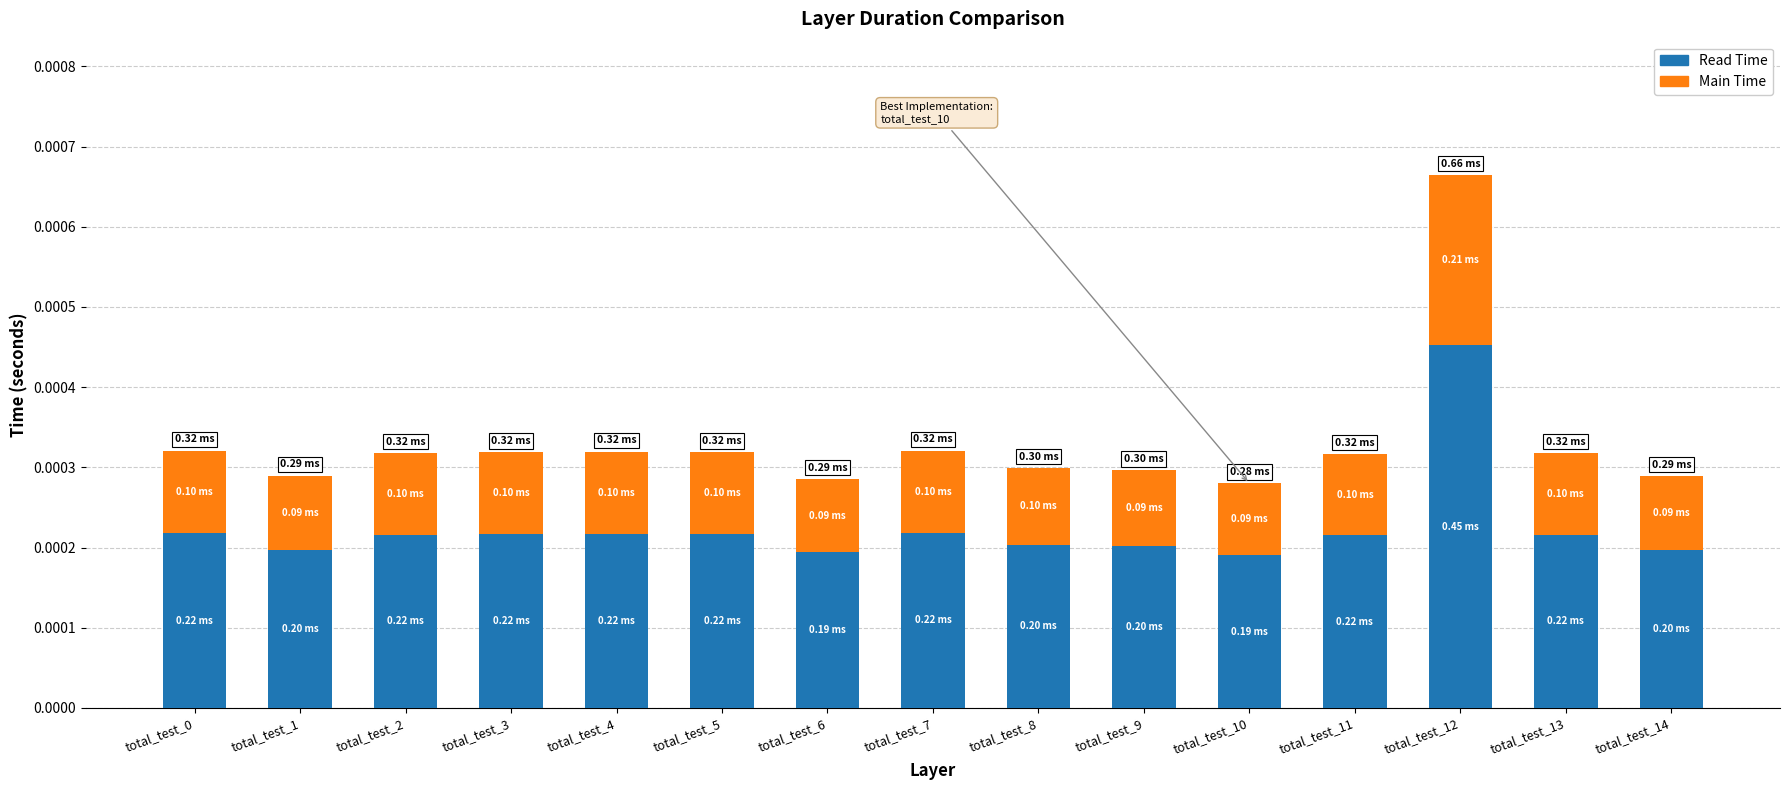

At which category is the sum across all series the highest?

total_test_12